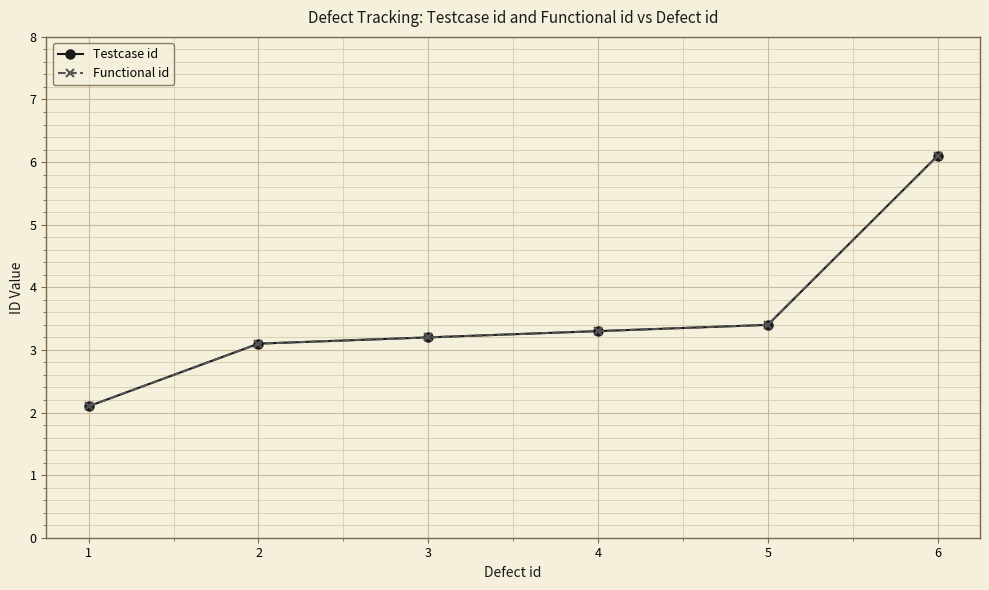

Rank the series by their maximum value, from lowest to highest.

Testcase id, Functional id